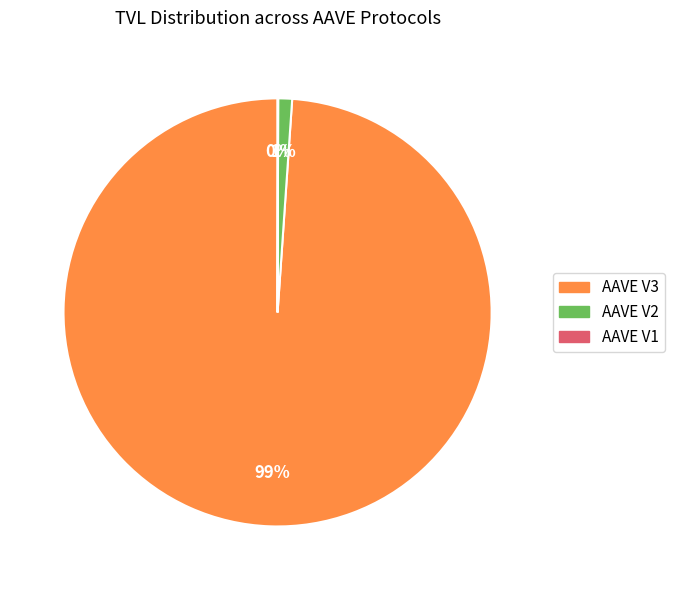

Is there any slice that represents more than half of the pie?

Yes